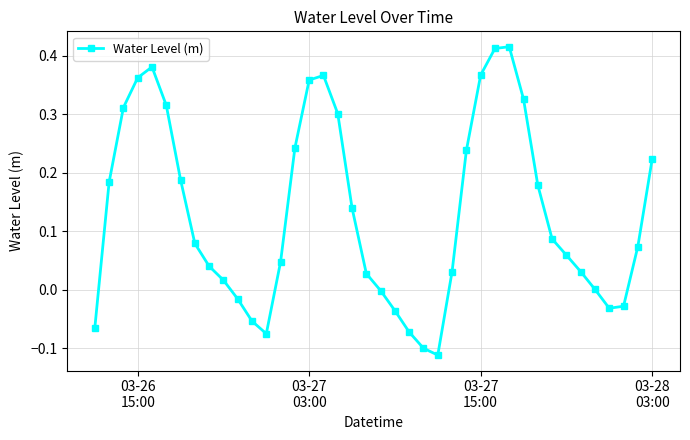

How many interior local peaks (higher than both neighbors) does the data have?

3